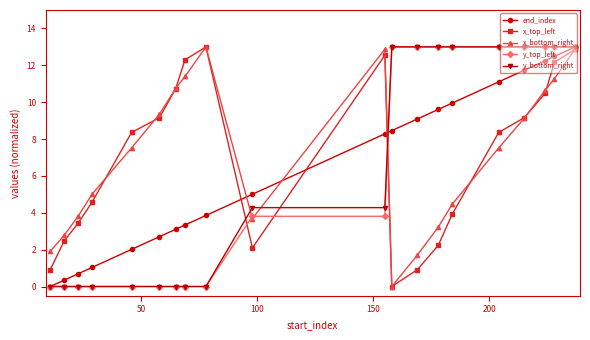

What is the value of the end_index point at the 9th from the left?

3.9